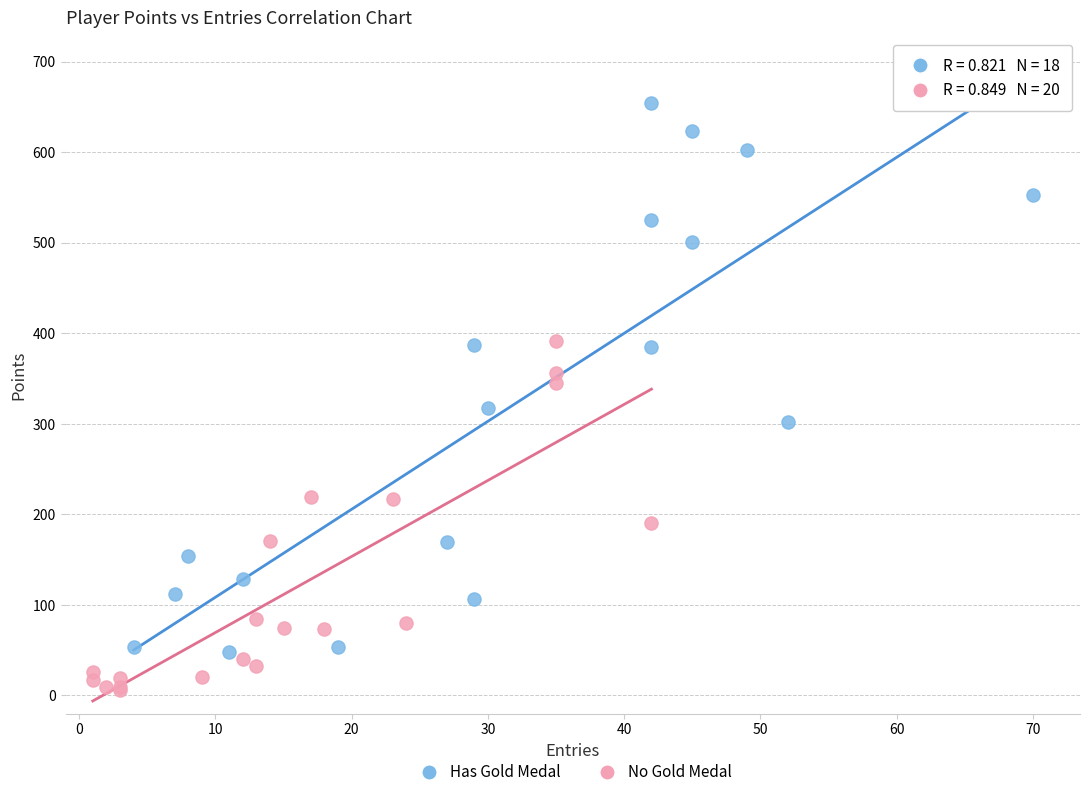

Which series contains the highest Y value?

Has Gold Medal